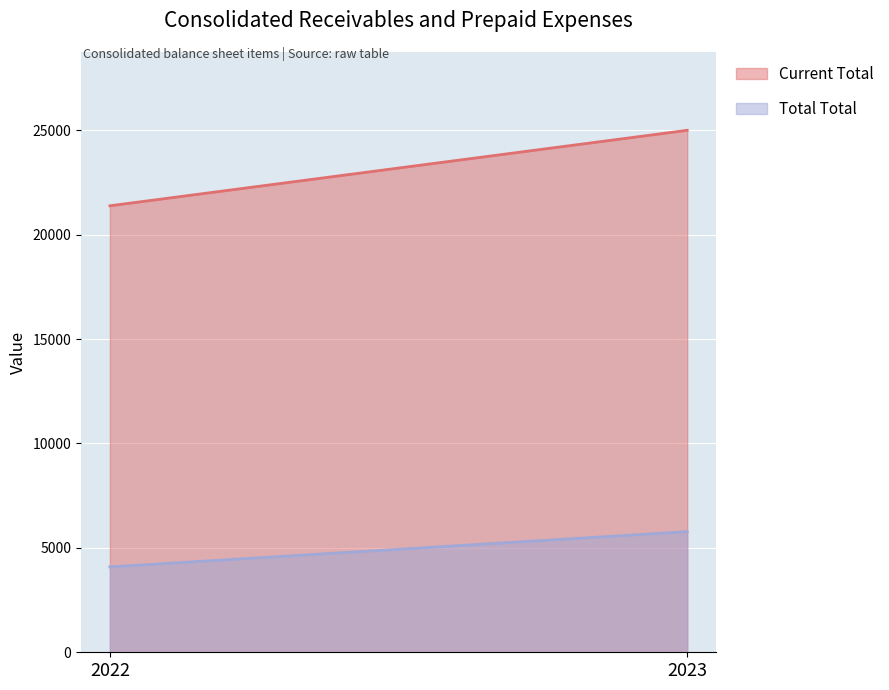

Is the value of Total Total at 2023 greater than the value of Current Total at 2022?

No